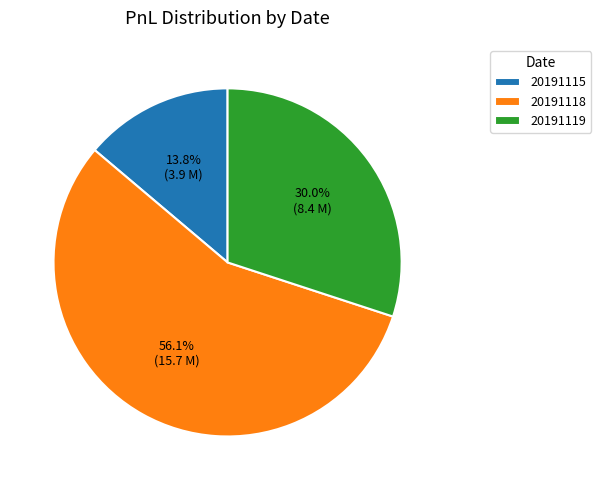

Which category has the biggest portion of the pie?

20191118